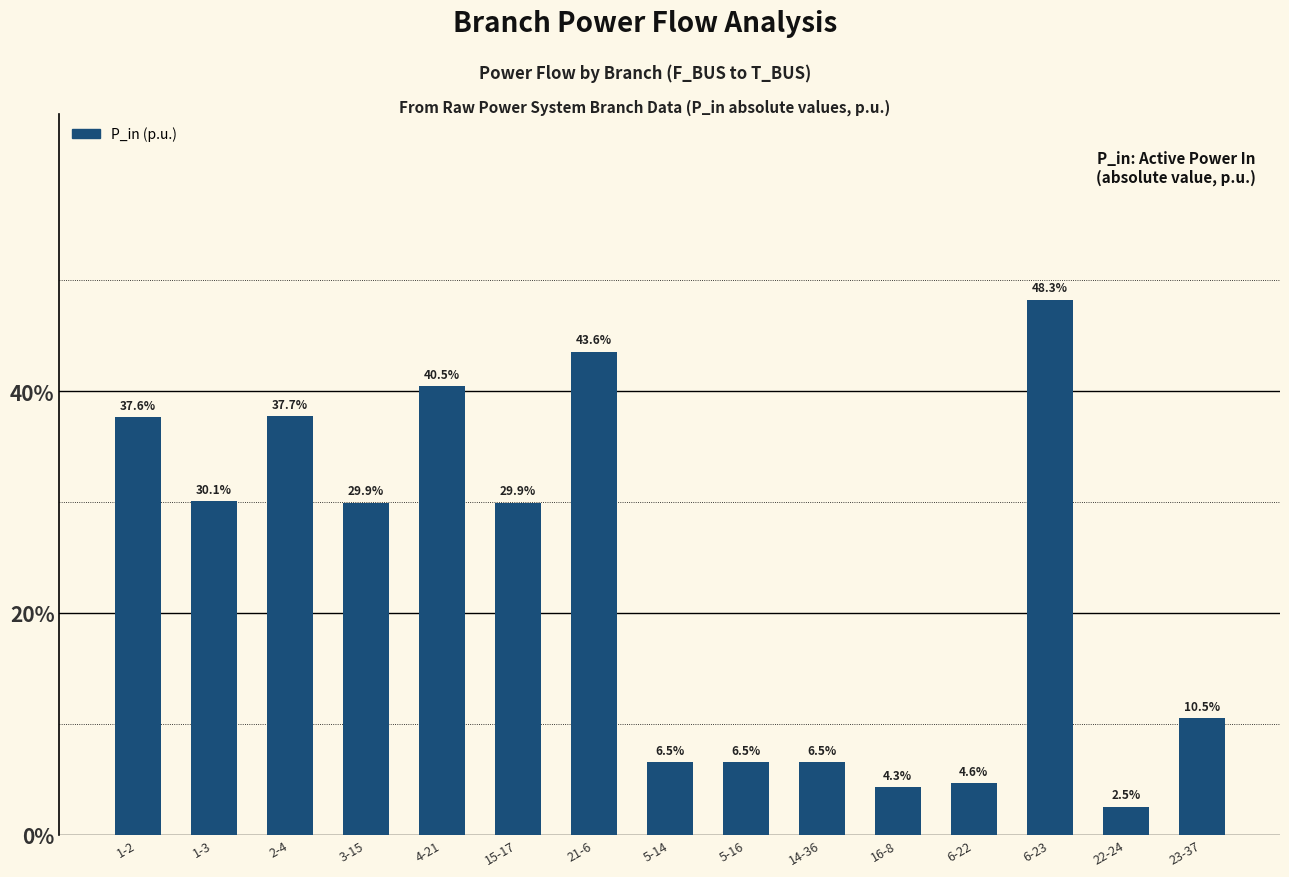

True or false: the data shows 0.0 at 22-24.

False